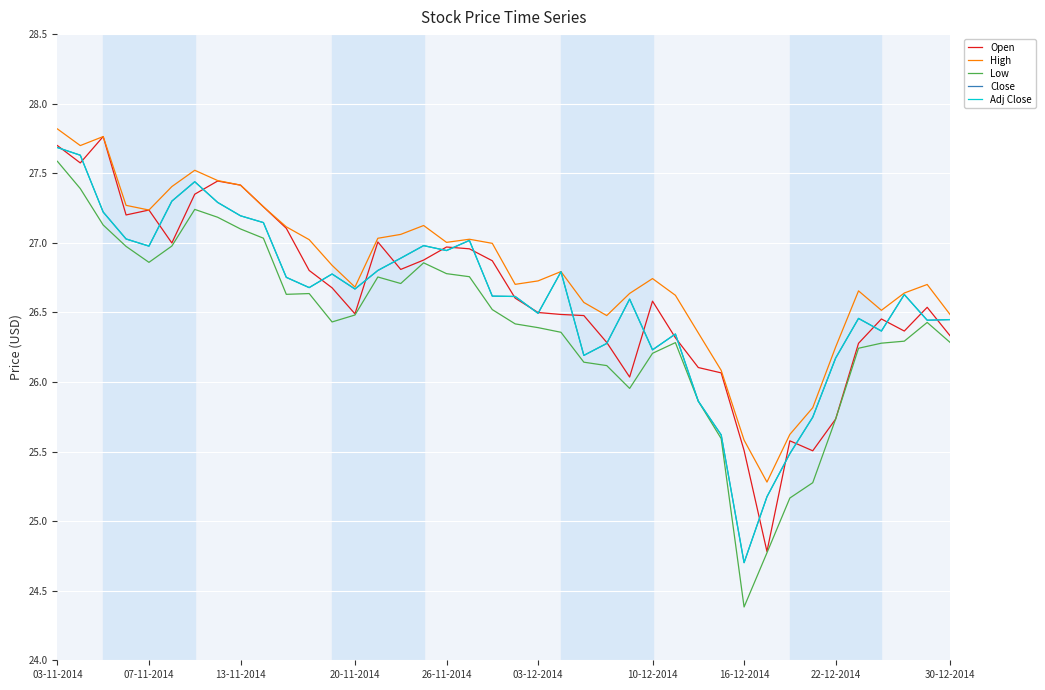

Does the chart display data point markers on the line(s)?

No